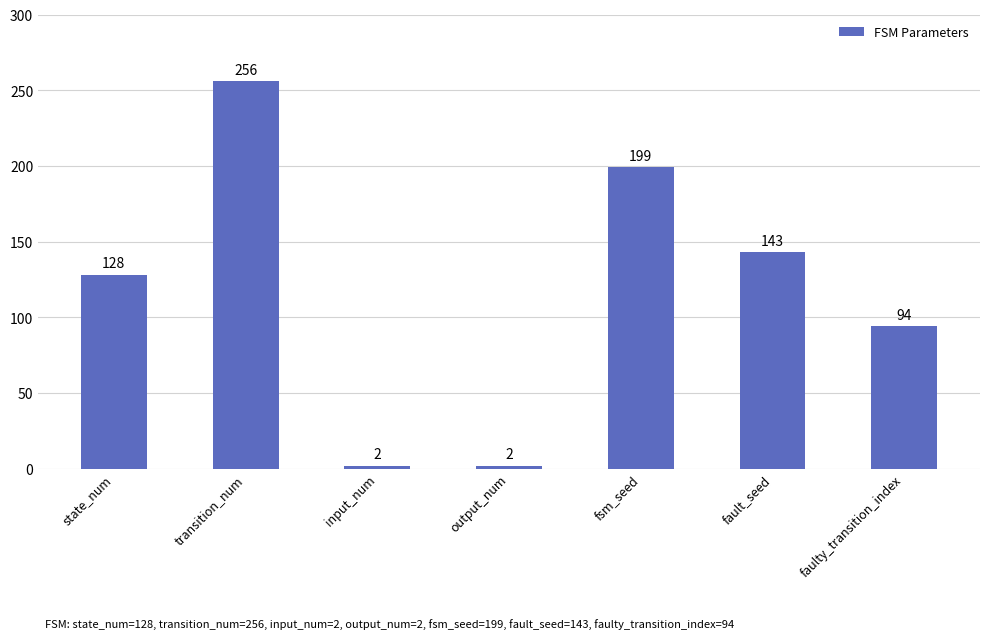

What is the difference between the values at fsm_seed and output_num?

197